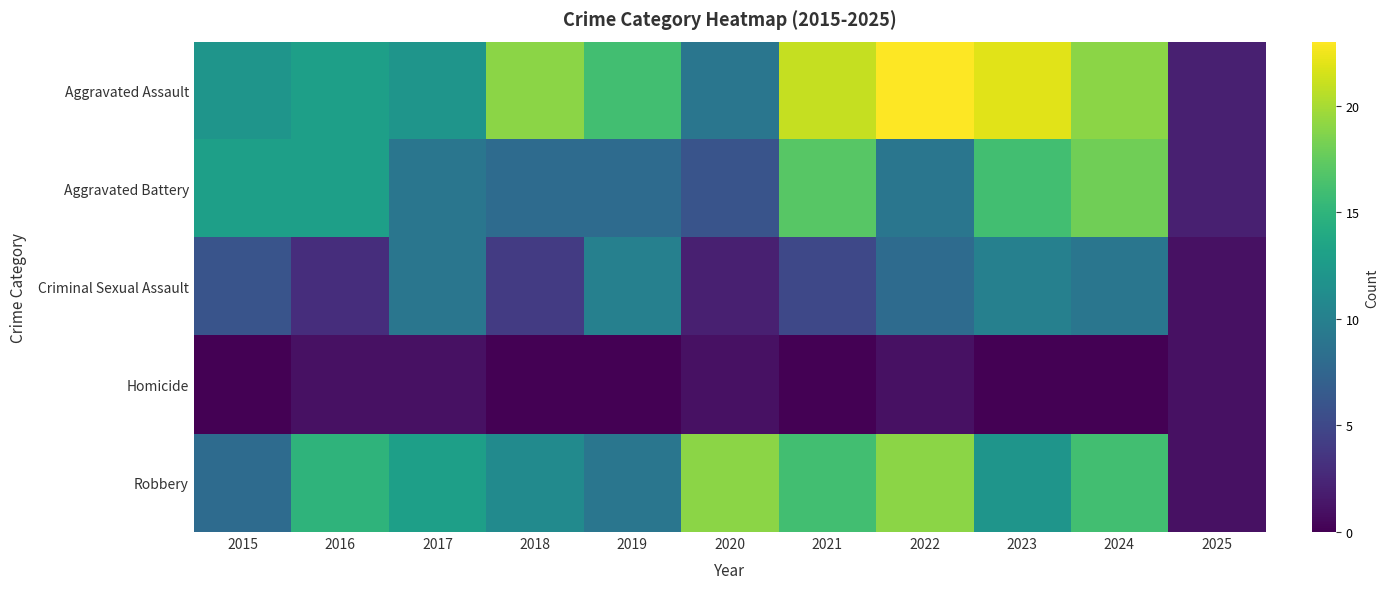

What is the maximum value shown in the chart?

23